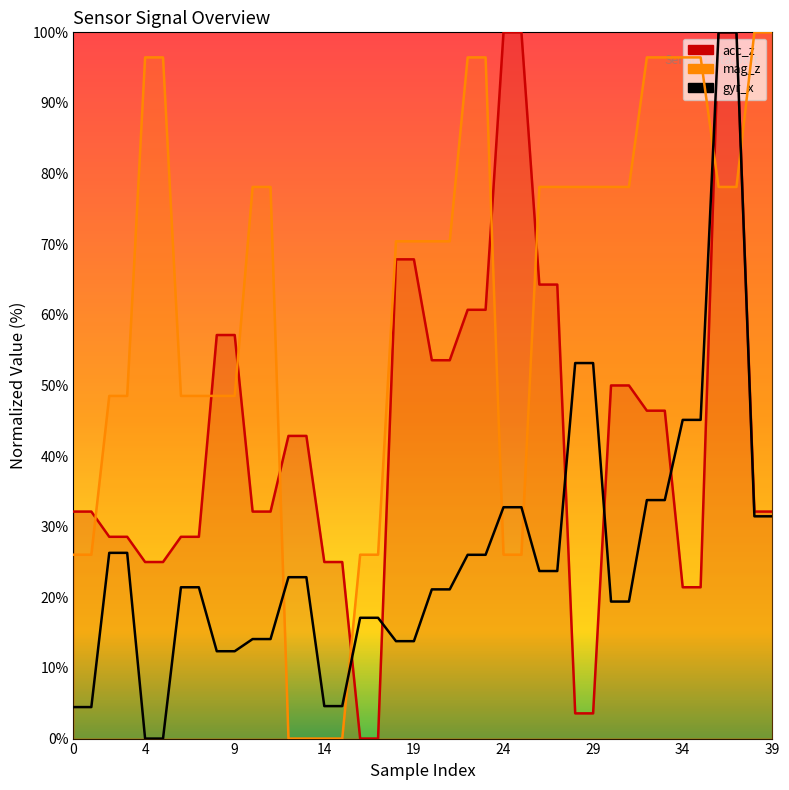

At which label is acc_z closest to 50?

30